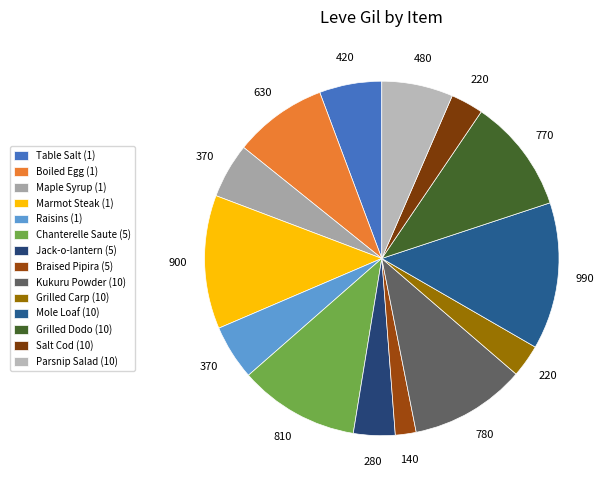

Does Salt Cod (10) account for over 50% of the chart?

No